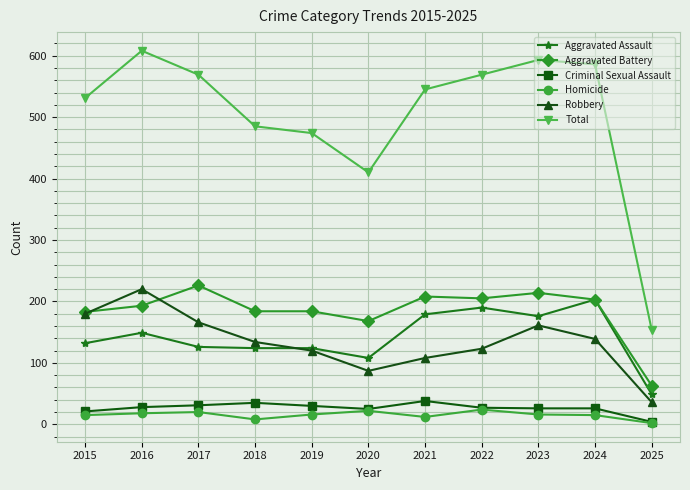

What is the difference between the maximum and second lowest values in the Criminal Sexual Assault series?

17